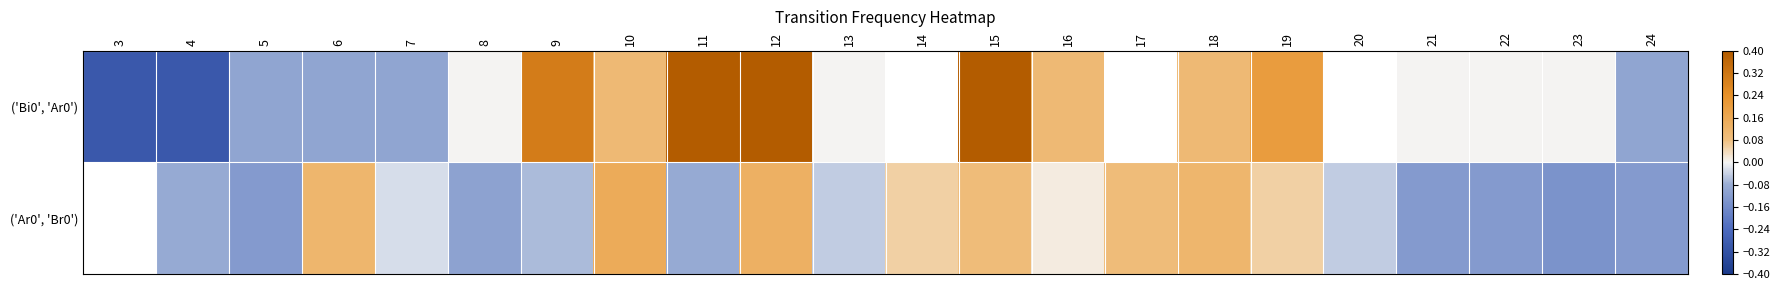

Where does the ('Bi0', 'Ar0') series first go above 0?

9